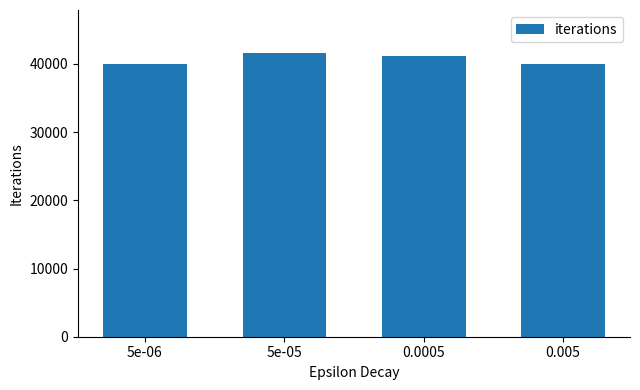

What is the ratio of the value at 5e-05 to the value at 0.005?

1.0